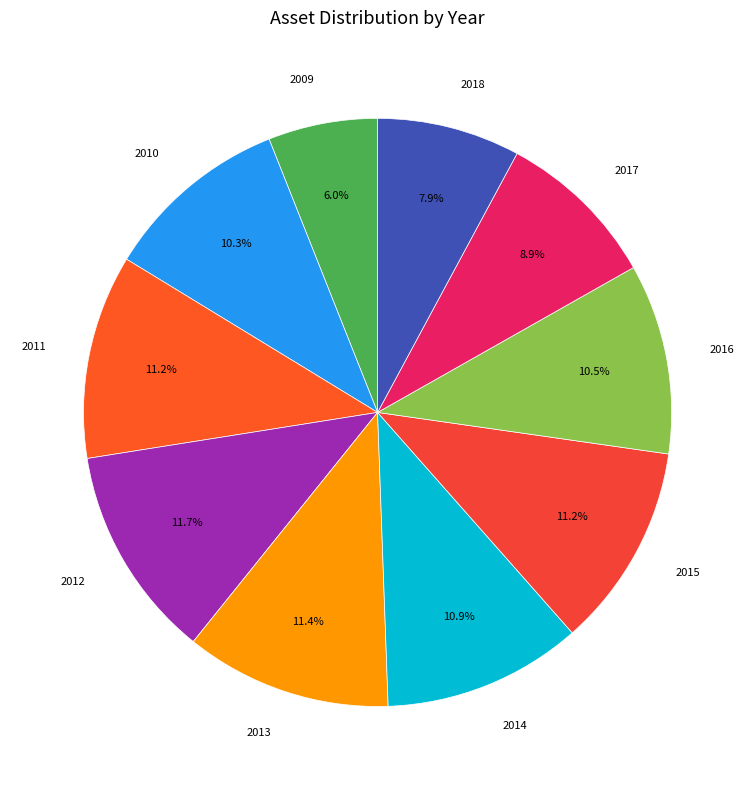

Does 2014 account for over 50% of the chart?

No